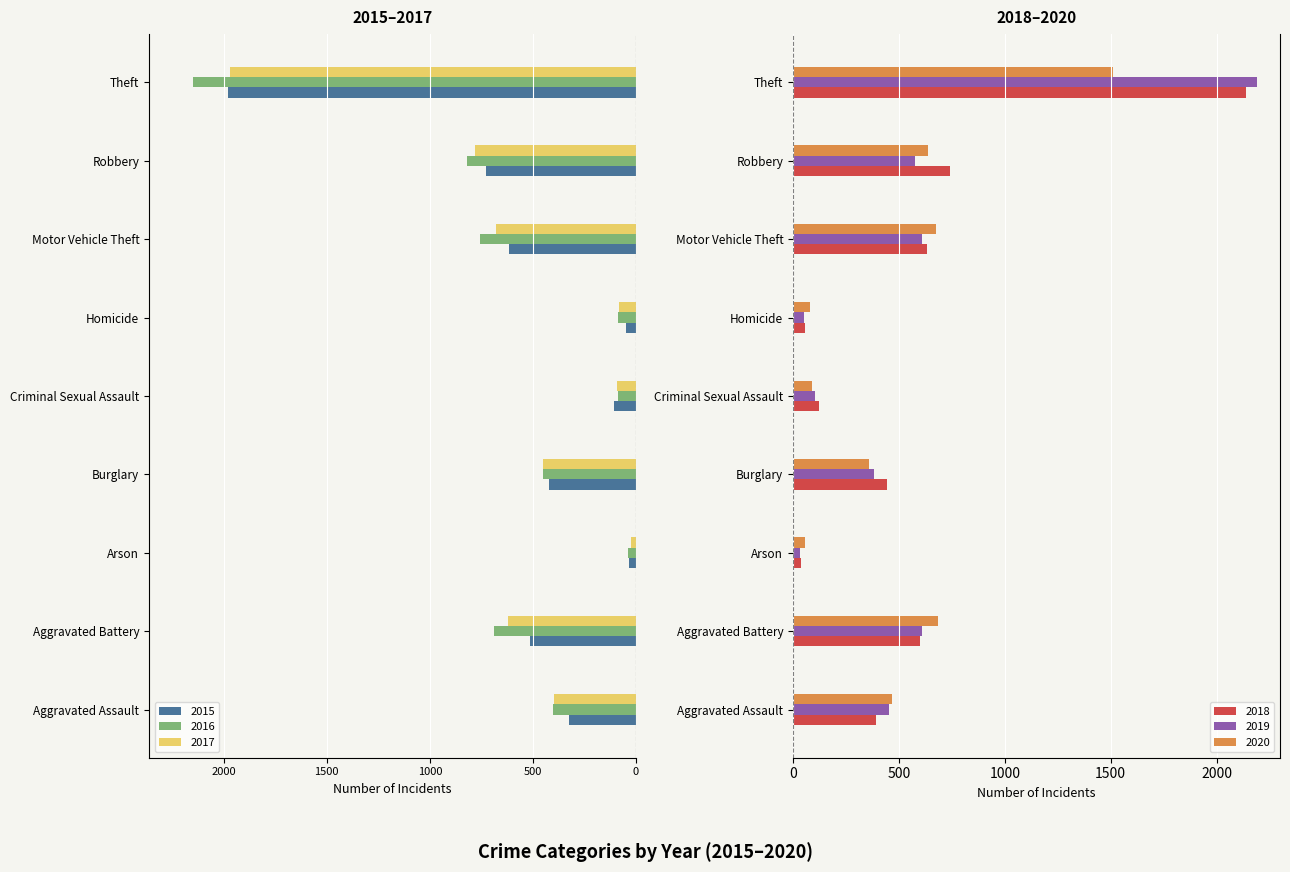

What is the sum of the 2018 values at Aggravated Battery and Criminal Sexual Assault?

723